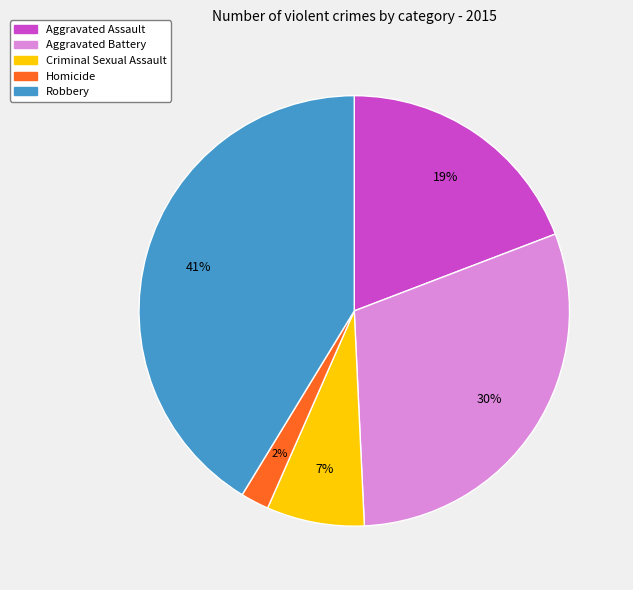

To the nearest percent, what portion does Aggravated Assault represent?

19%